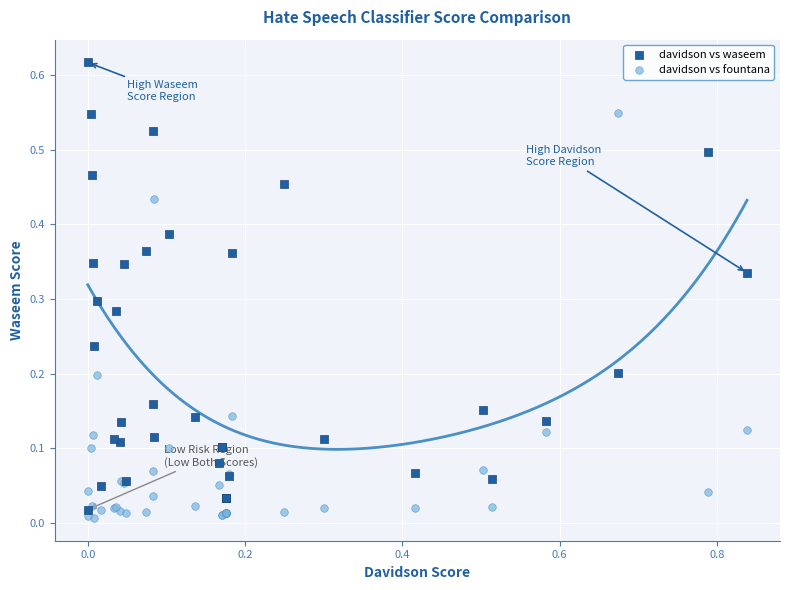

Which series reaches the minimum Y coordinate?

davidson vs fountana